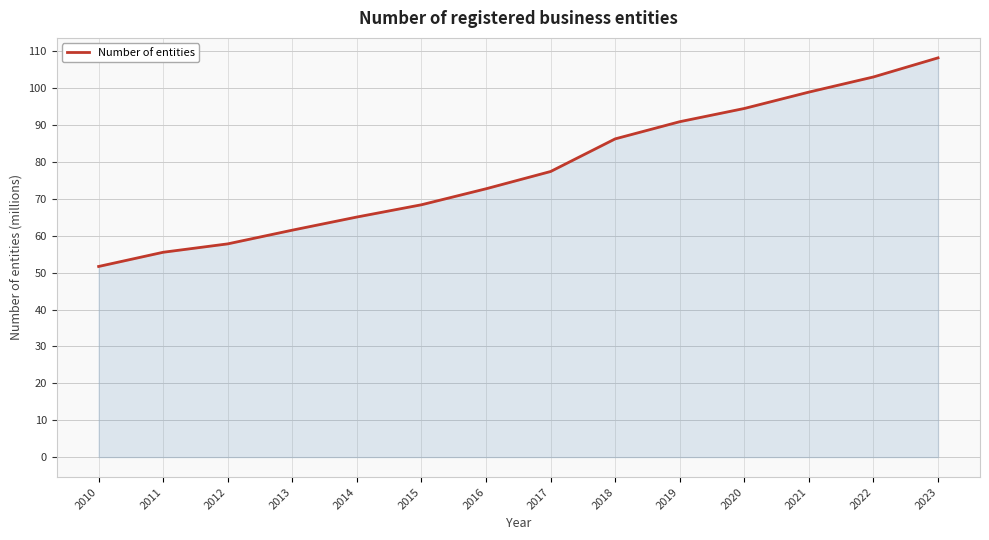

True or false: the data shows 99.0 at 2021.

True